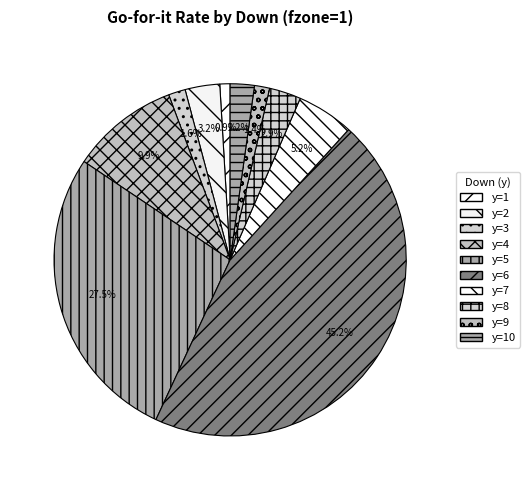

The y=8 slice represents 14% of the pie. True or false?

False